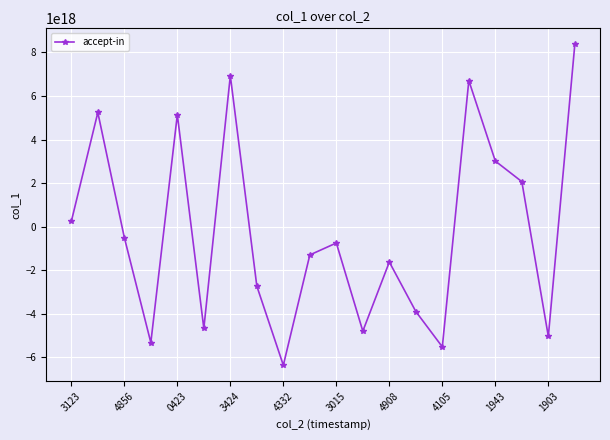

Is this an area chart (filled region under the line)?

No